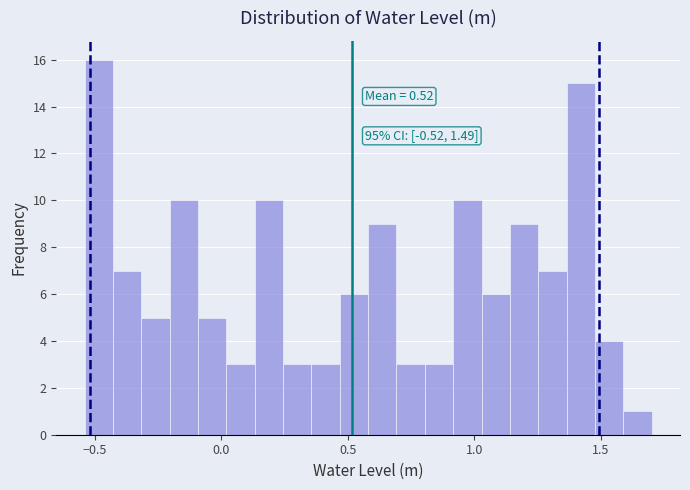

Read against the x-axis, roughly where is the centre of the tallest bar?

-0.50